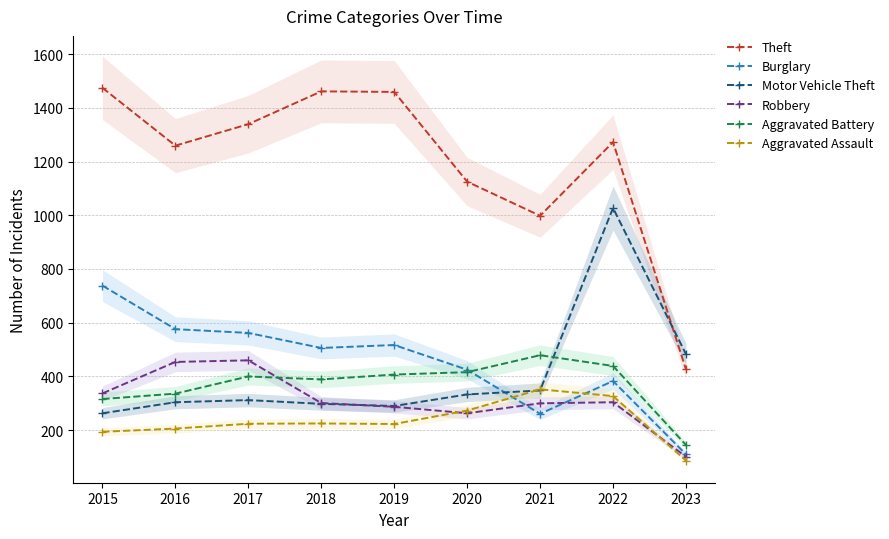

Which series has the largest range (max minus min)?

Theft